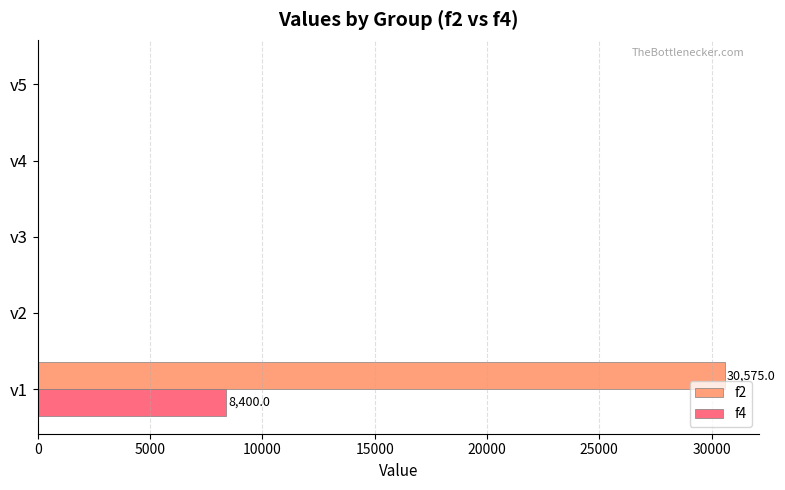

Which label corresponds to the largest value in the chart?

v1